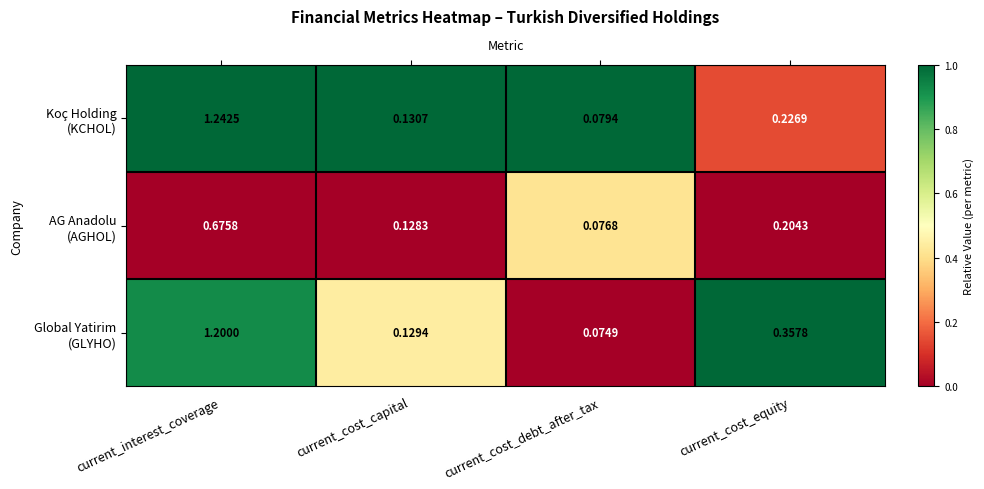

At which category is the sum across all series the highest?

current_interest_coverage